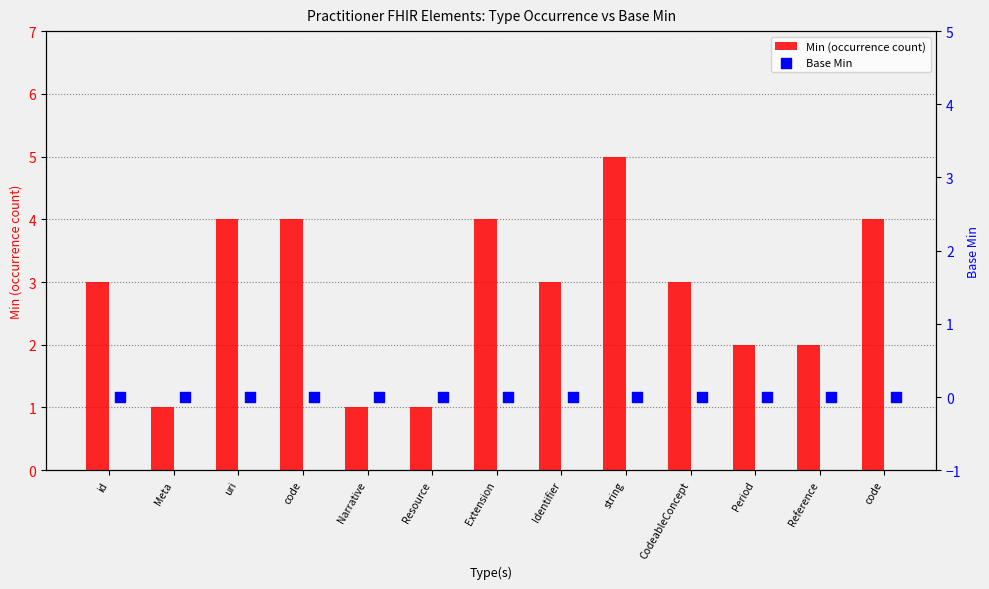

What are all the series names shown in the legend?

Min (occurrence count), Base Min